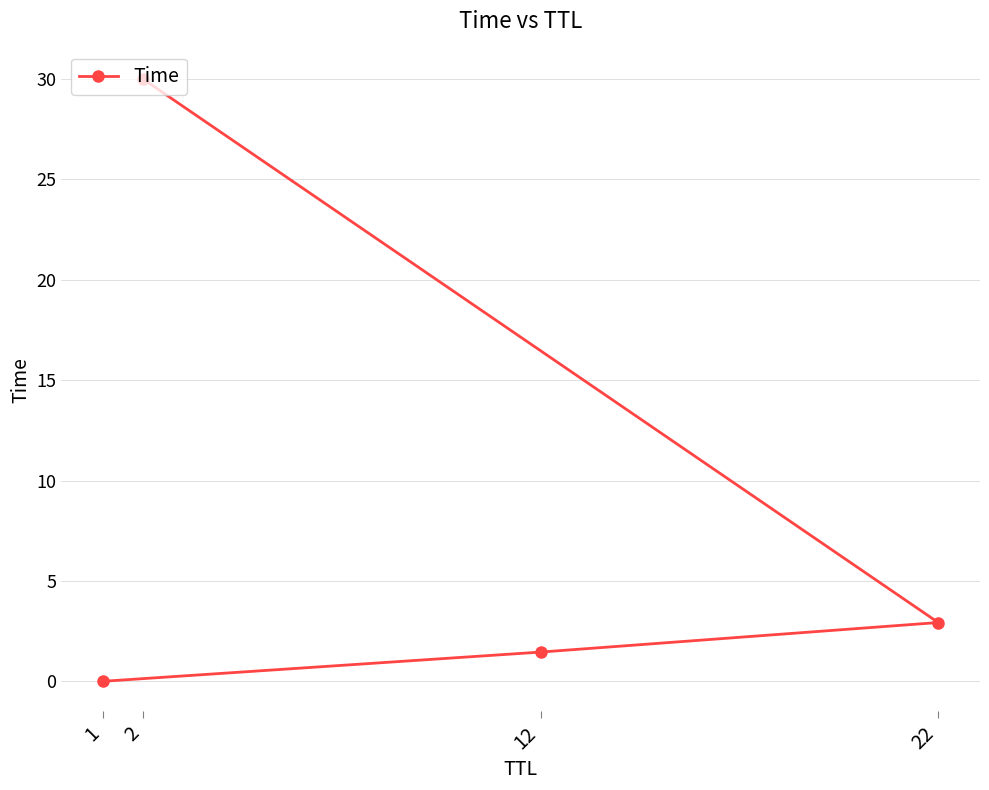

List the labels in order of value, smallest first.

1, 12, 22, 2